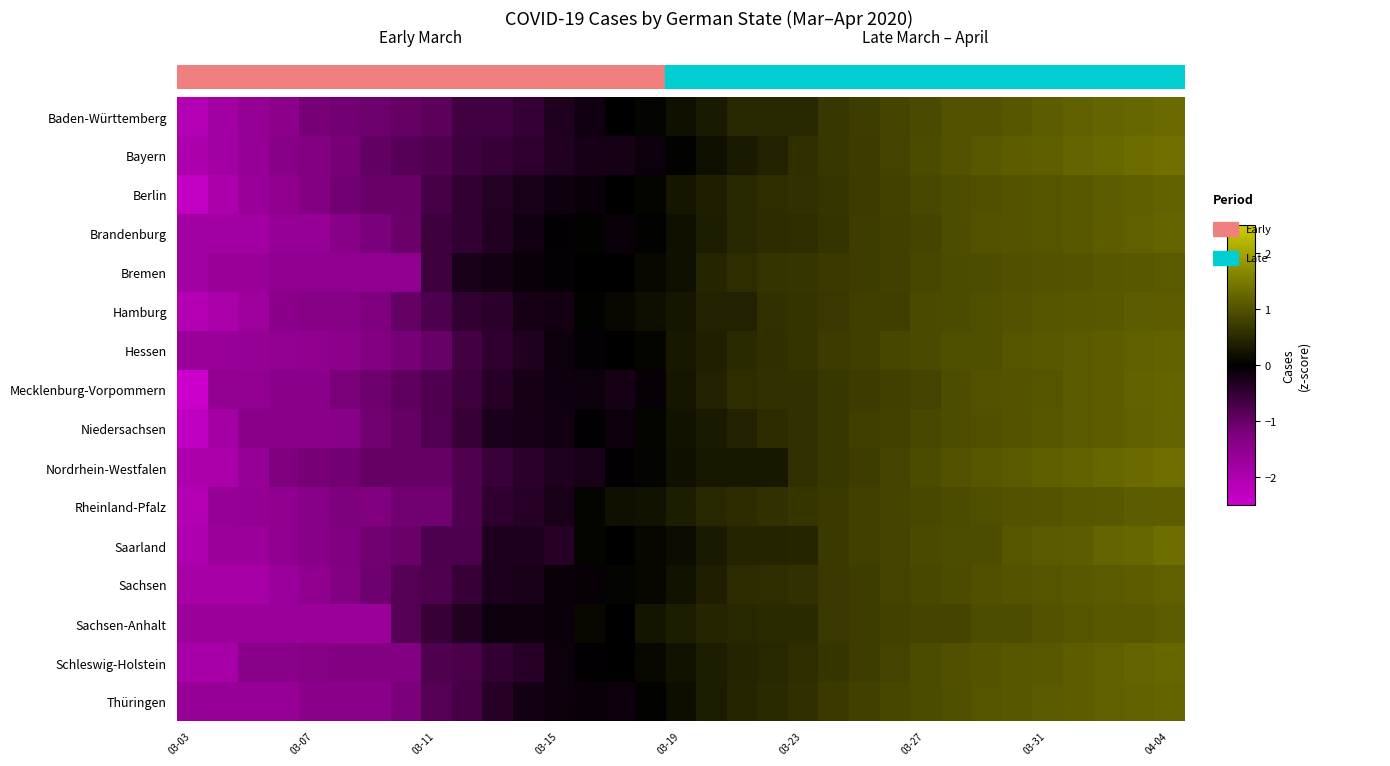

At which category is the sum across all series the highest?

04-04